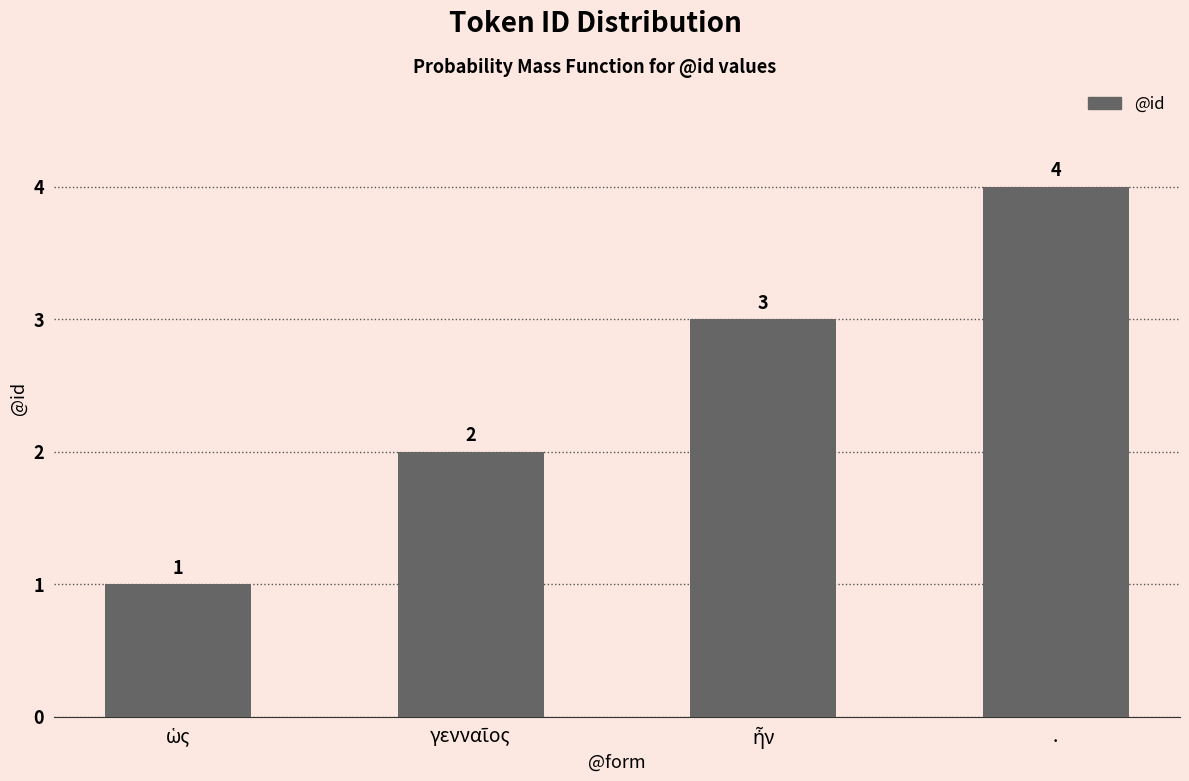

Count the values in the range 2 to 4.

3